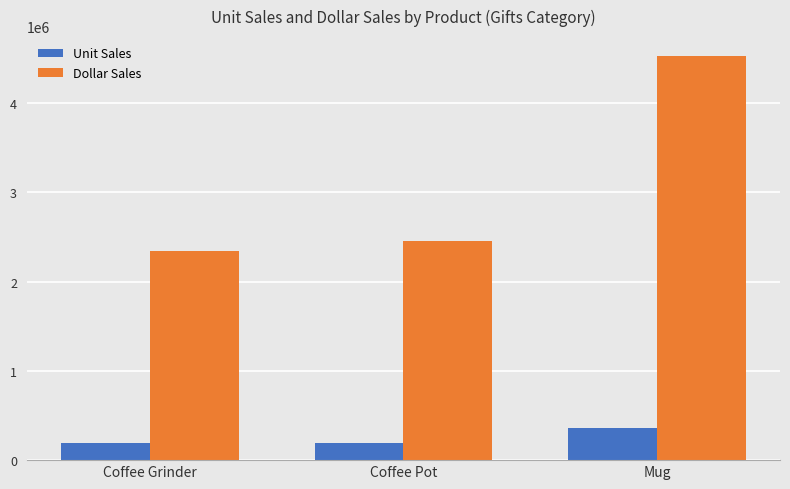

The value of Unit Sales at Coffee Grinder is 186534. True or false?

True